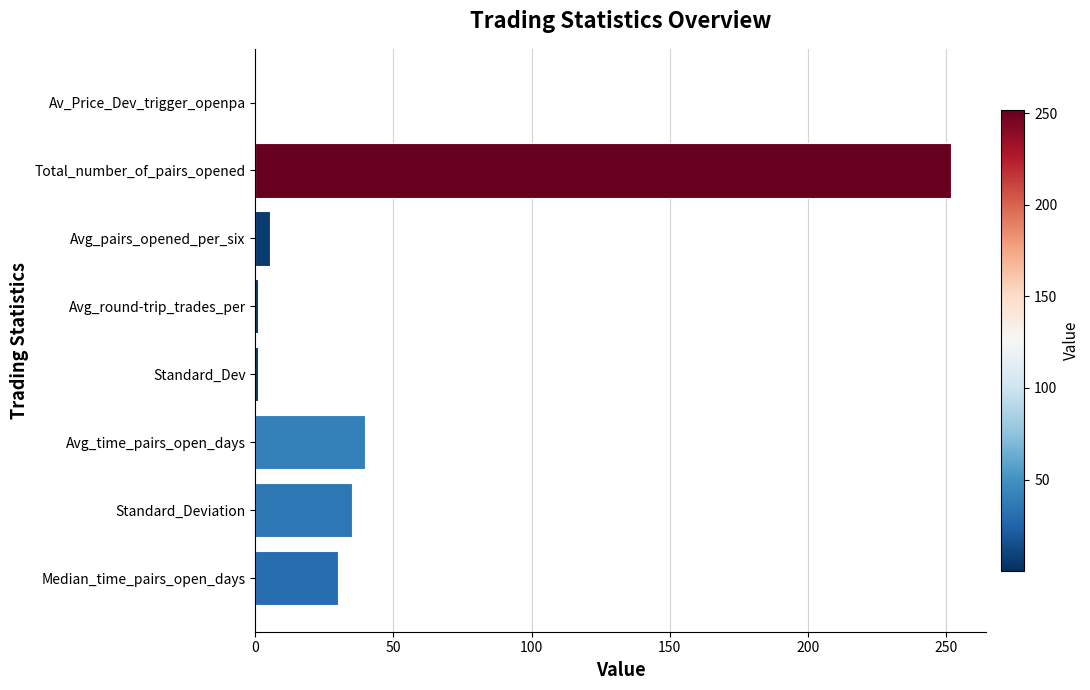

What is the sum of the values at Avg_time_pairs_open_days and Median_time_pairs_open_days?

69.8